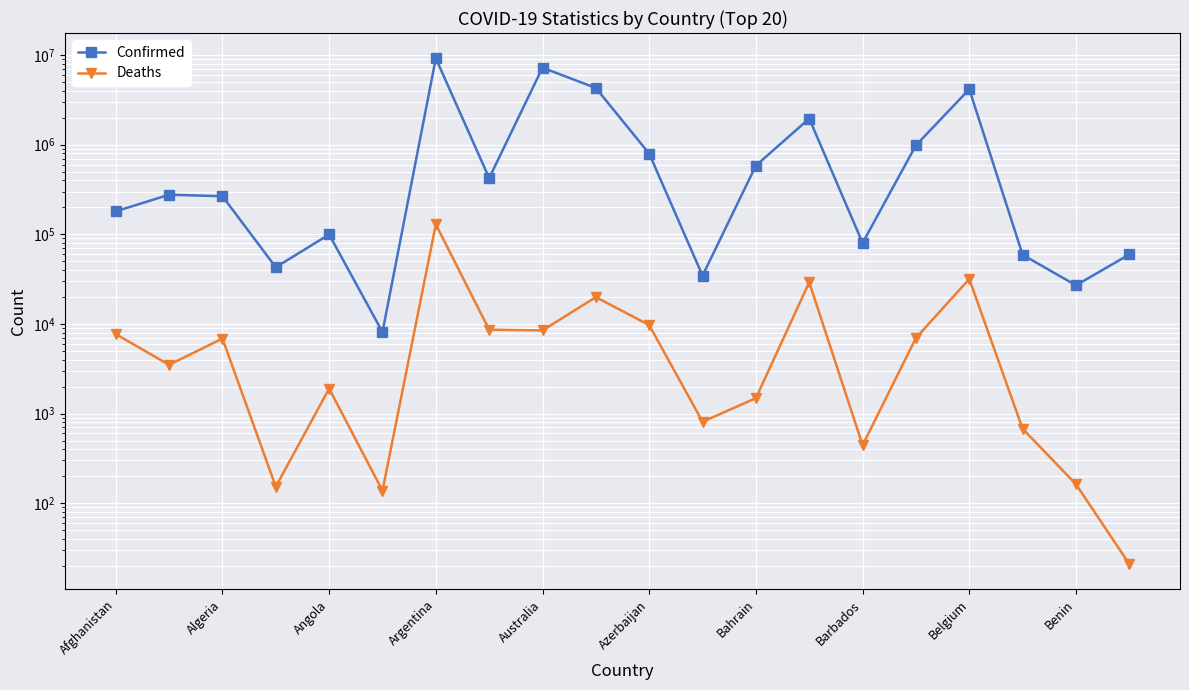

How many values in the Confirmed series are below 276101?

10